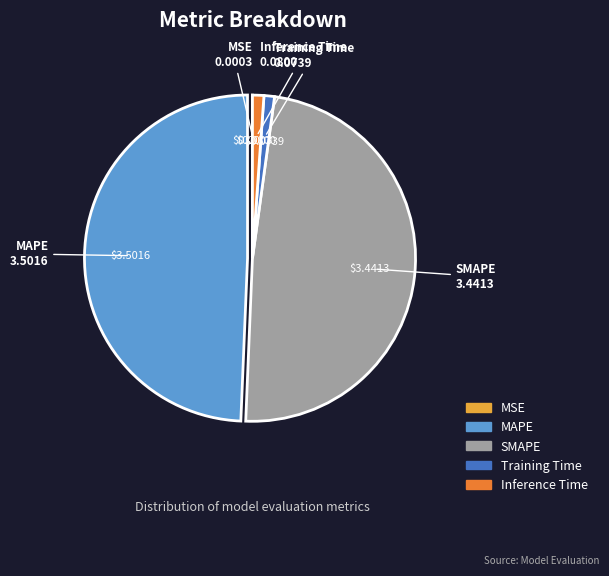

The MAPE slice represents 55% of the pie. True or false?

False